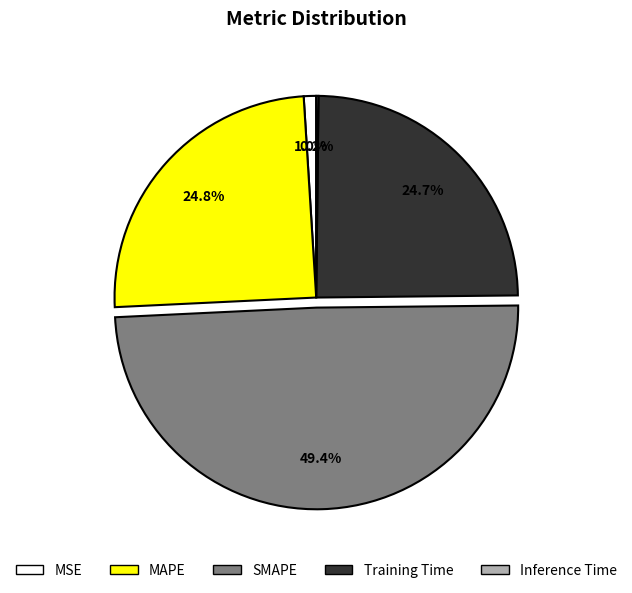

To the nearest percent, what percentage of the pie is Training Time?

25%